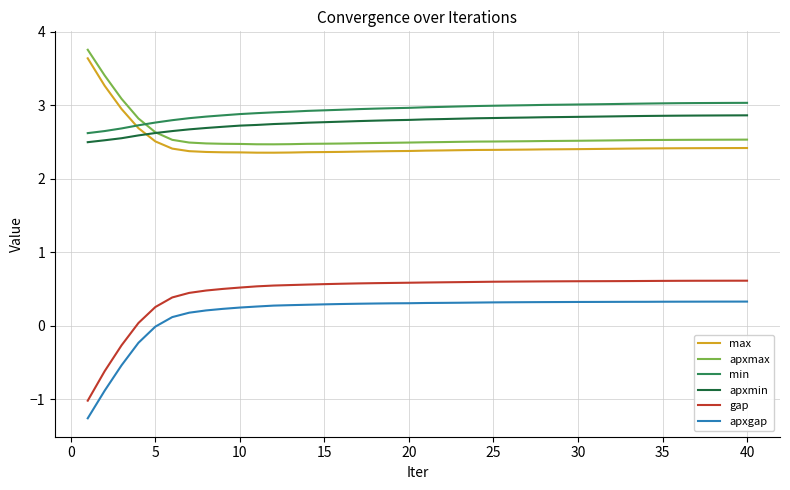

What is the highest value of the apxmin series?

2.9